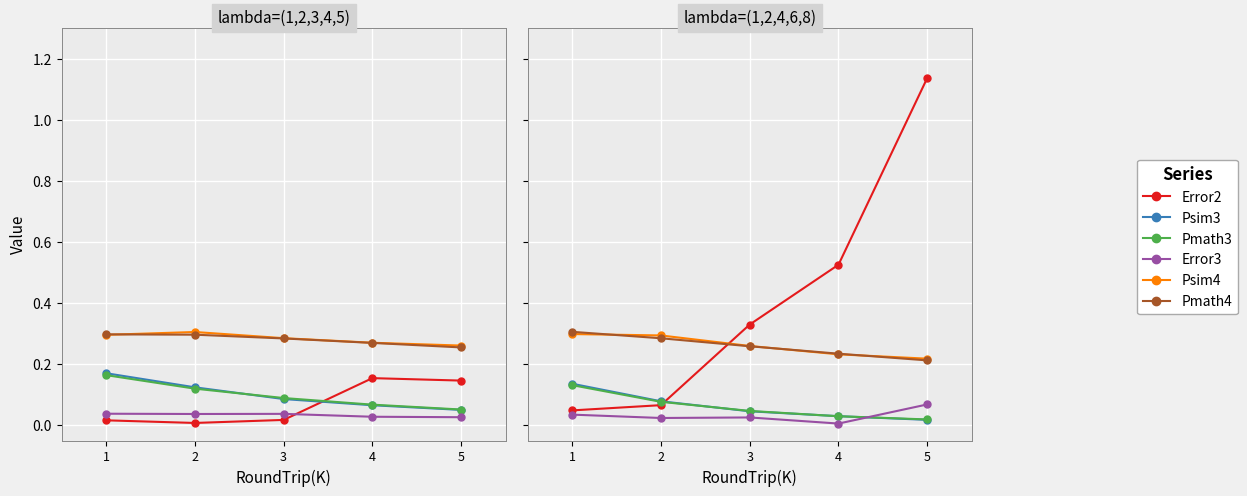

Rank the categories by Pmath3 value from lowest to highest.

5, 4, 3, 2, 1